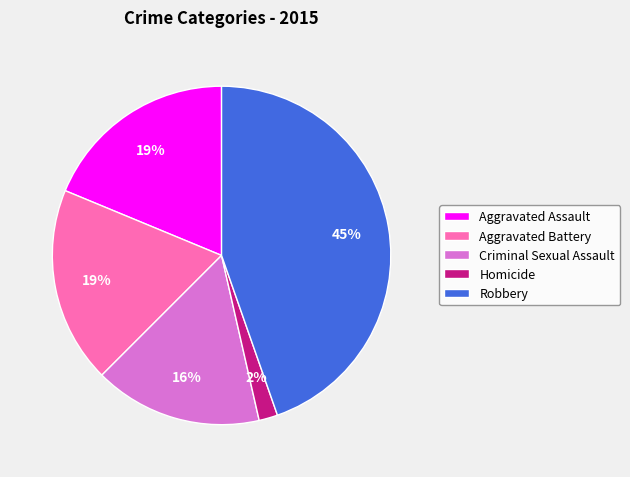

To the nearest percent, what portion does Criminal Sexual Assault represent?

16%